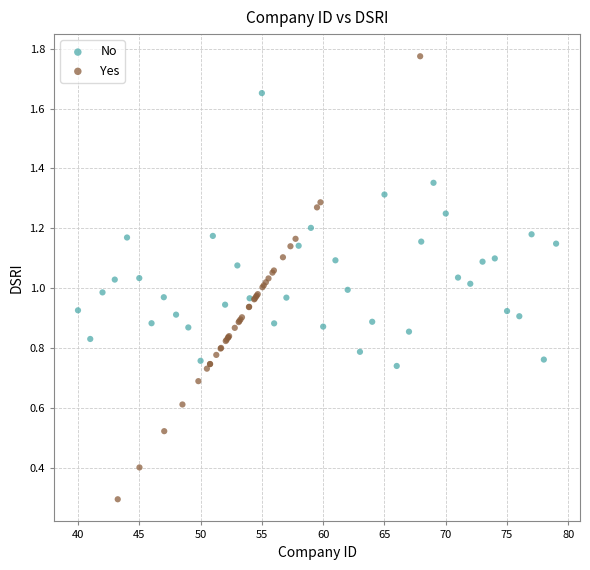

Which series has the widest spread of Y values?

Yes